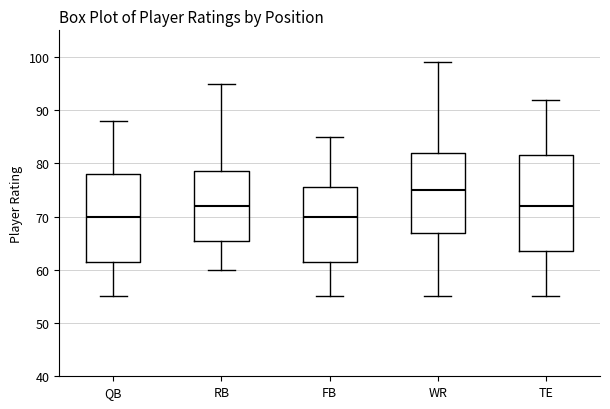

Reading left to right, transcribe this box plot: for each box, give where its median line is, the range the box spans, and where its two whiskers end, as read against the y-axis. The values are not printed on the chart, so give them approximately, as read against the axis.

QB: median 70, box 62 to 78, whiskers 55 to 88
RB: median 72, box 66 to 79, whiskers 60 to 95
FB: median 70, box 62 to 76, whiskers 55 to 85
WR: median 75, box 67 to 82, whiskers 55 to 99
TE: median 72, box 64 to 82, whiskers 55 to 92